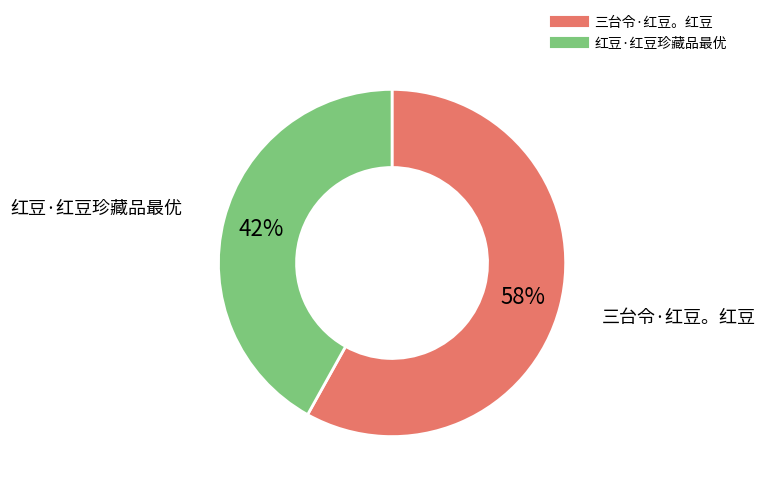

Which category has the smallest portion of the pie?

红豆·红豆珍藏品最优